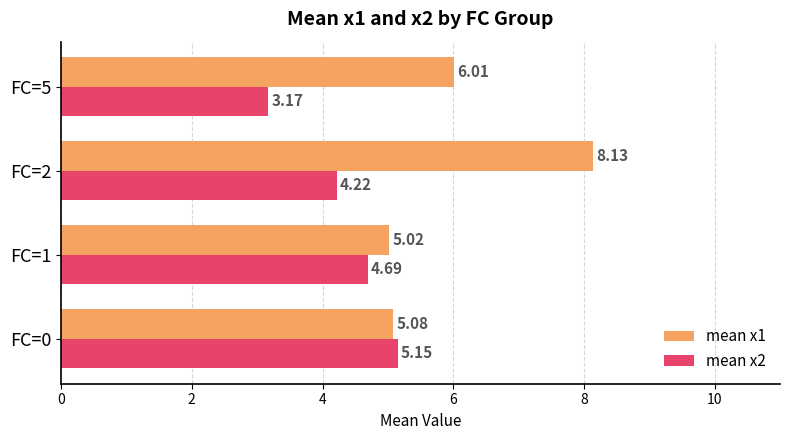

At which category is the sum across all series the highest?

FC=2